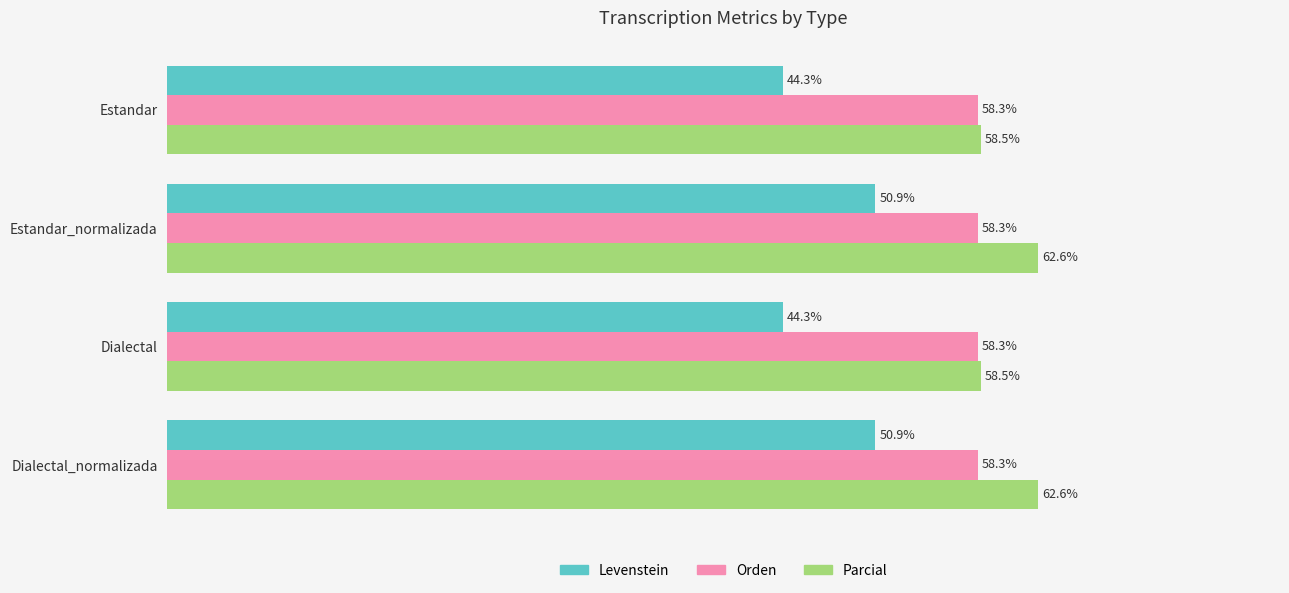

Which series has the widest spread of values?

Levenstein